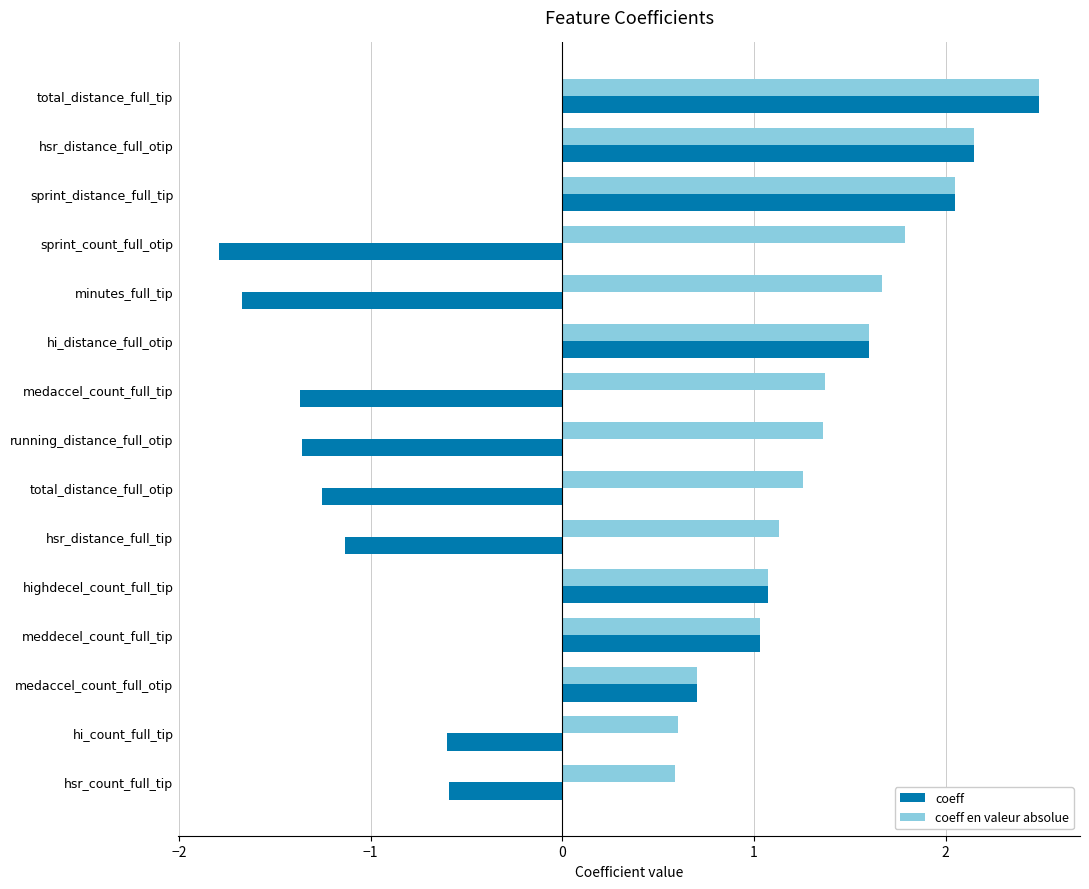

Which series has the largest range (max minus min)?

coeff